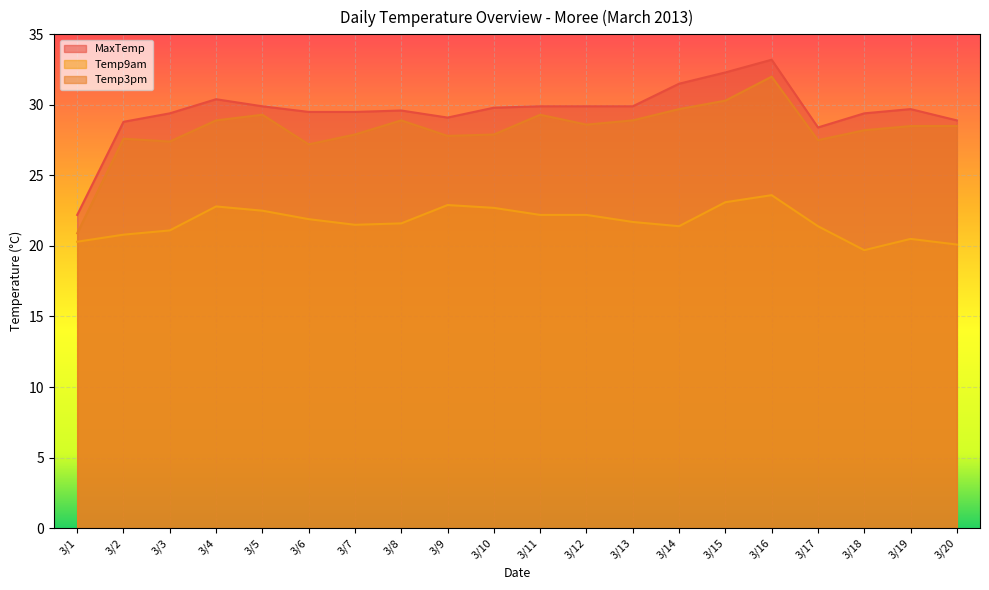

Rank the series by their average value, from highest to lowest.

MaxTemp, Temp3pm, Temp9am